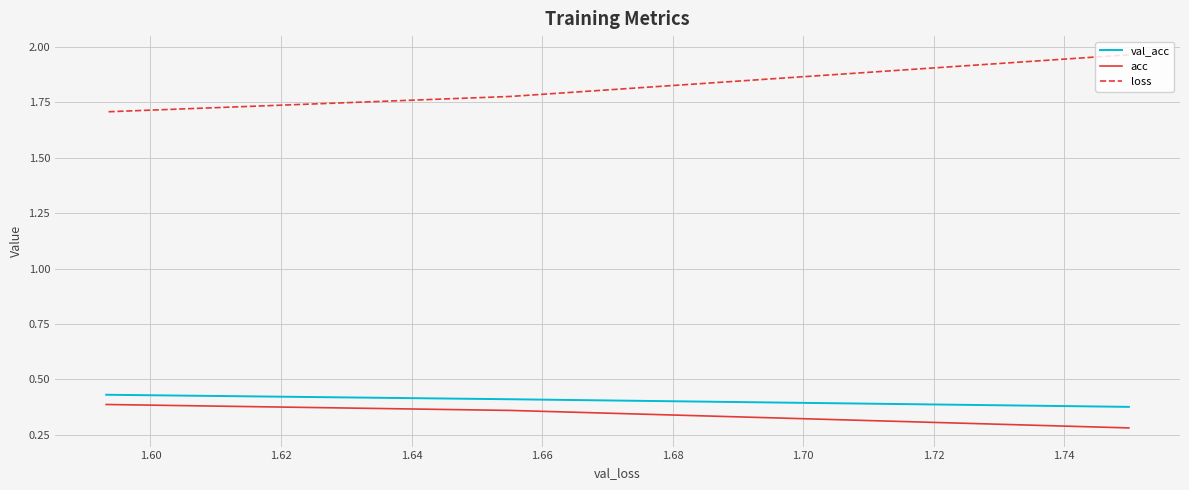

Rank the series by their maximum value, from lowest to highest.

acc, val_acc, loss